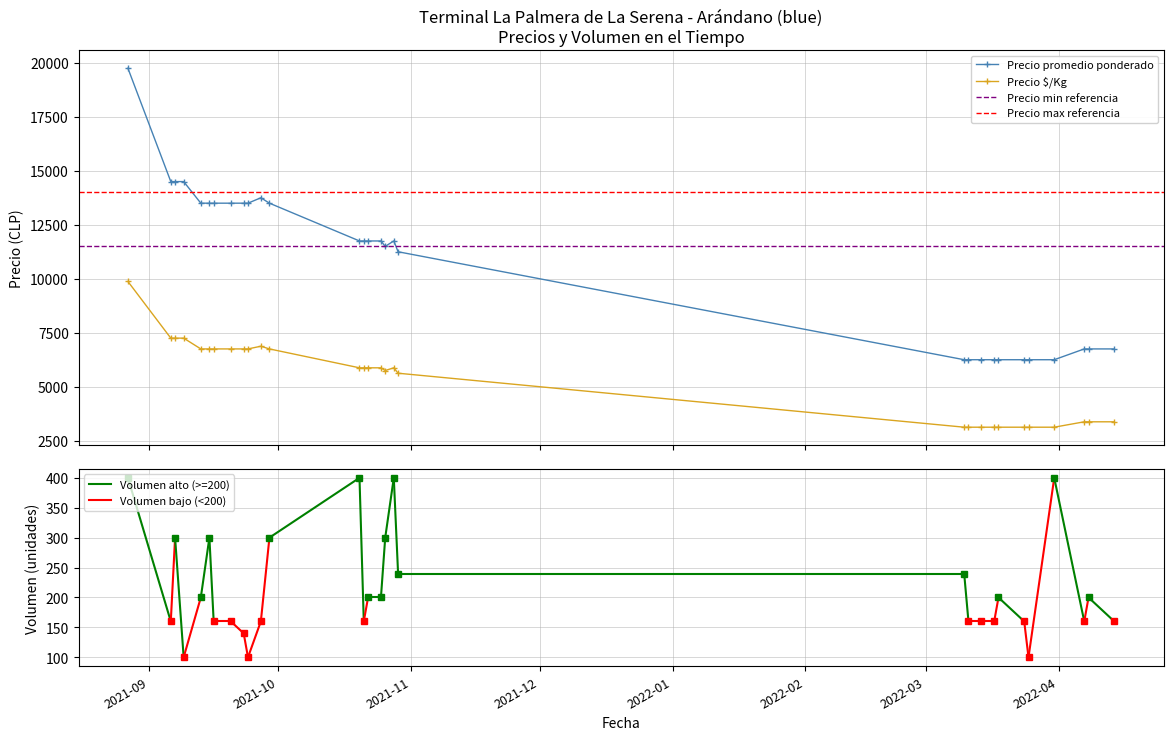

True or false: Precio $/Kg and Precio promedio ponderado cross at least once.

False